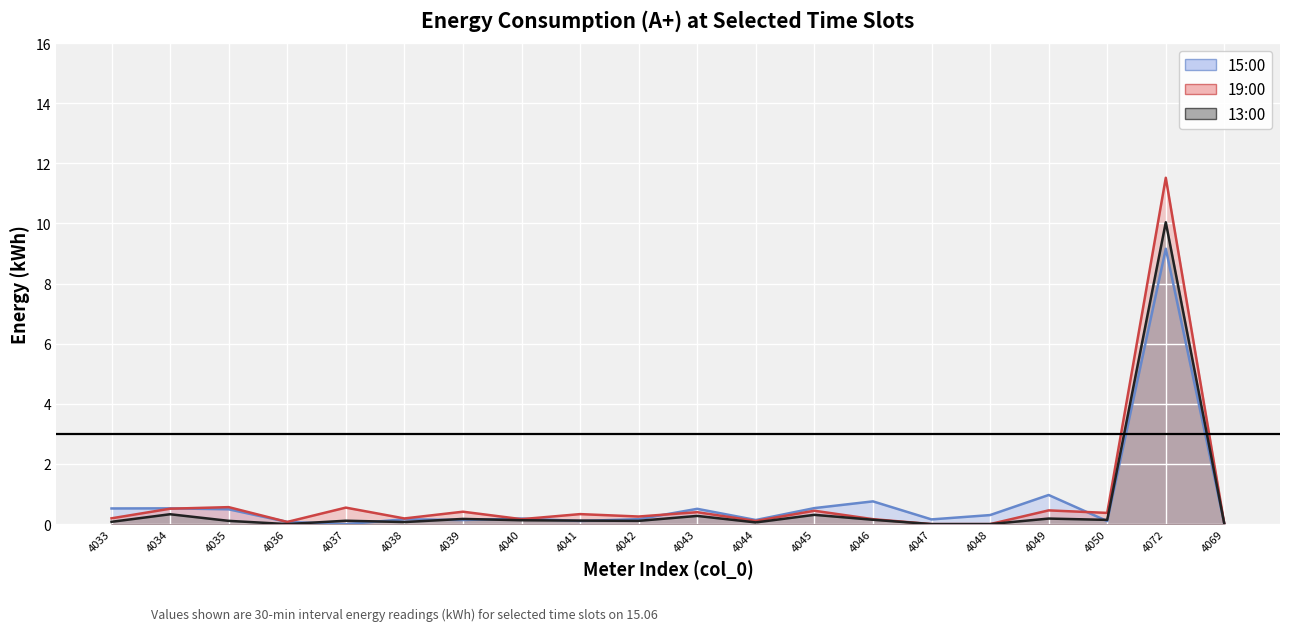

Which has a higher value, 4050 or 4036?

4050